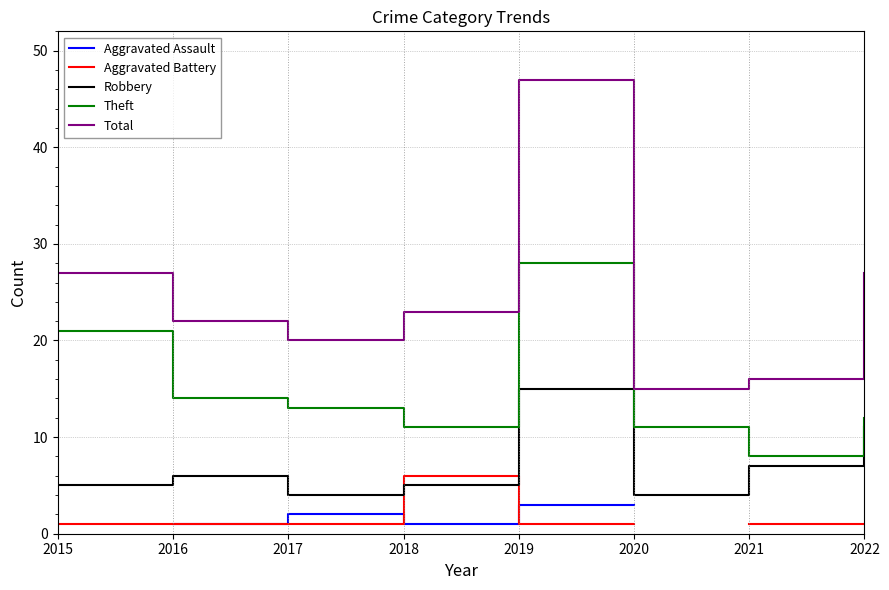

What is the lowest value of the Aggravated Battery series?

1.0